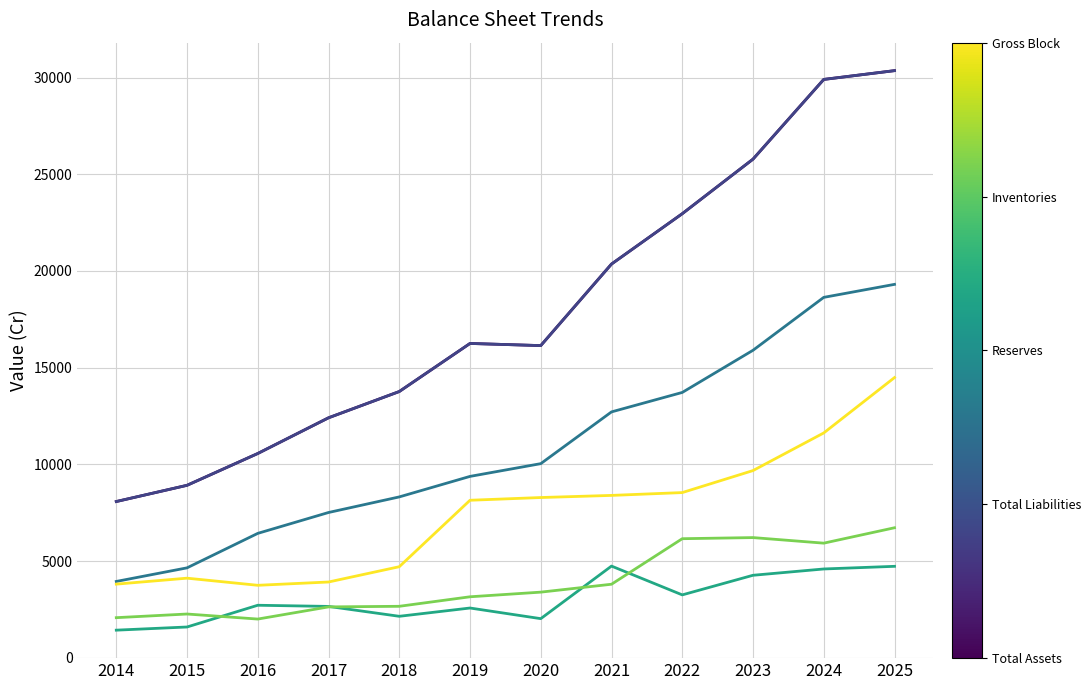

Does the chart display data point markers on the line(s)?

No